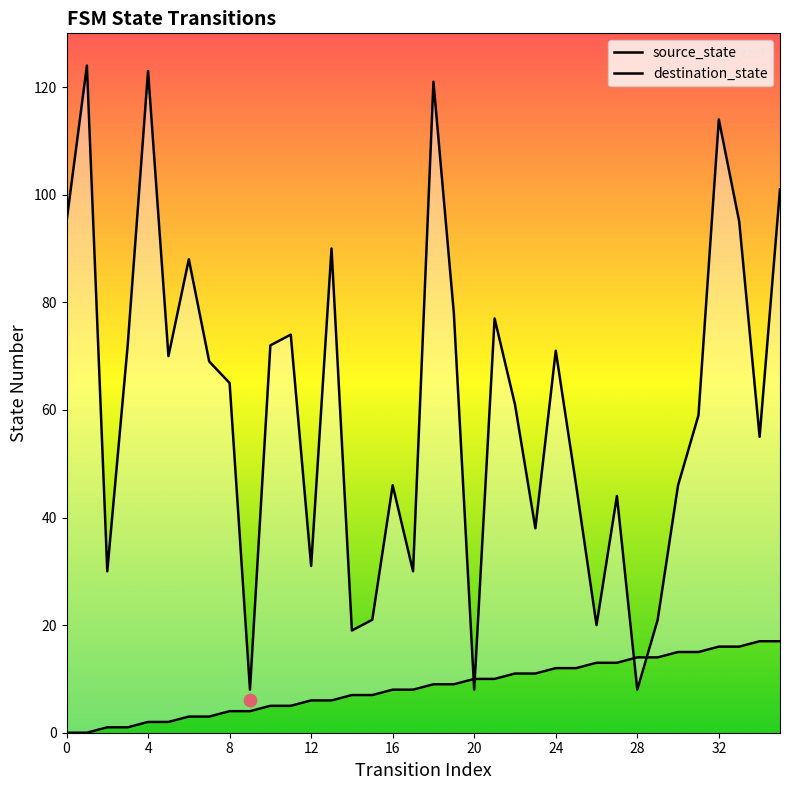

Which series has the largest total across all categories?

destination_state